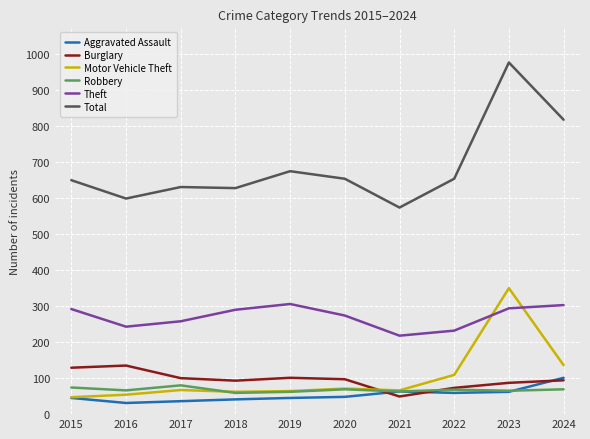

Which label corresponds to the largest value in the chart?

2023